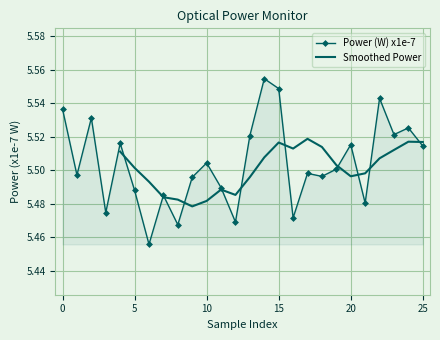

Reading right to left, what are all the values shown in this chart?

5.5	5.5	5.5	5.5	5.5	5.5	5.5	5.5	5.5	5.5	5.5	5.6	5.5	5.5	5.5	5.5	5.5	5.5	5.5	5.5	5.5	5.5	5.5	5.5	5.5	5.5